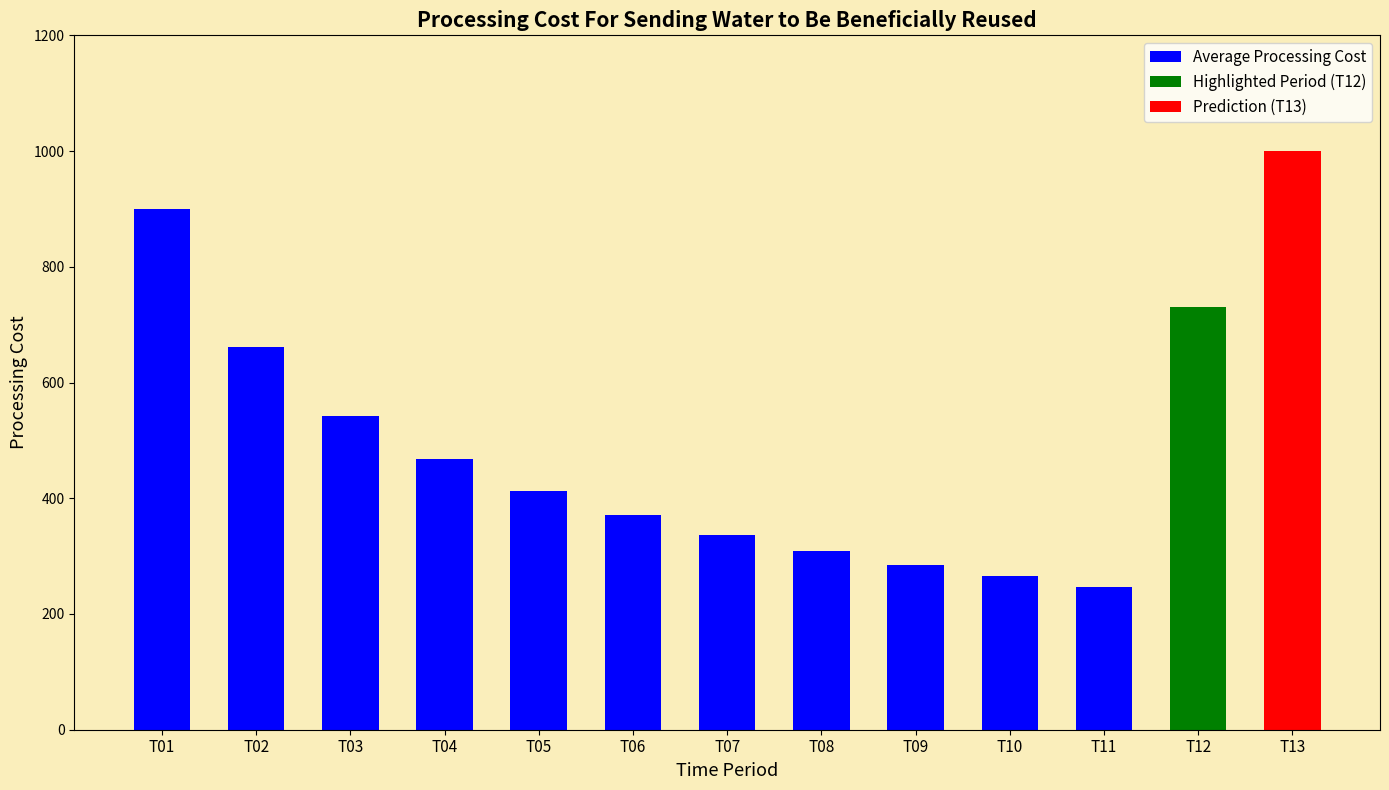

How many data points are above 412?

7